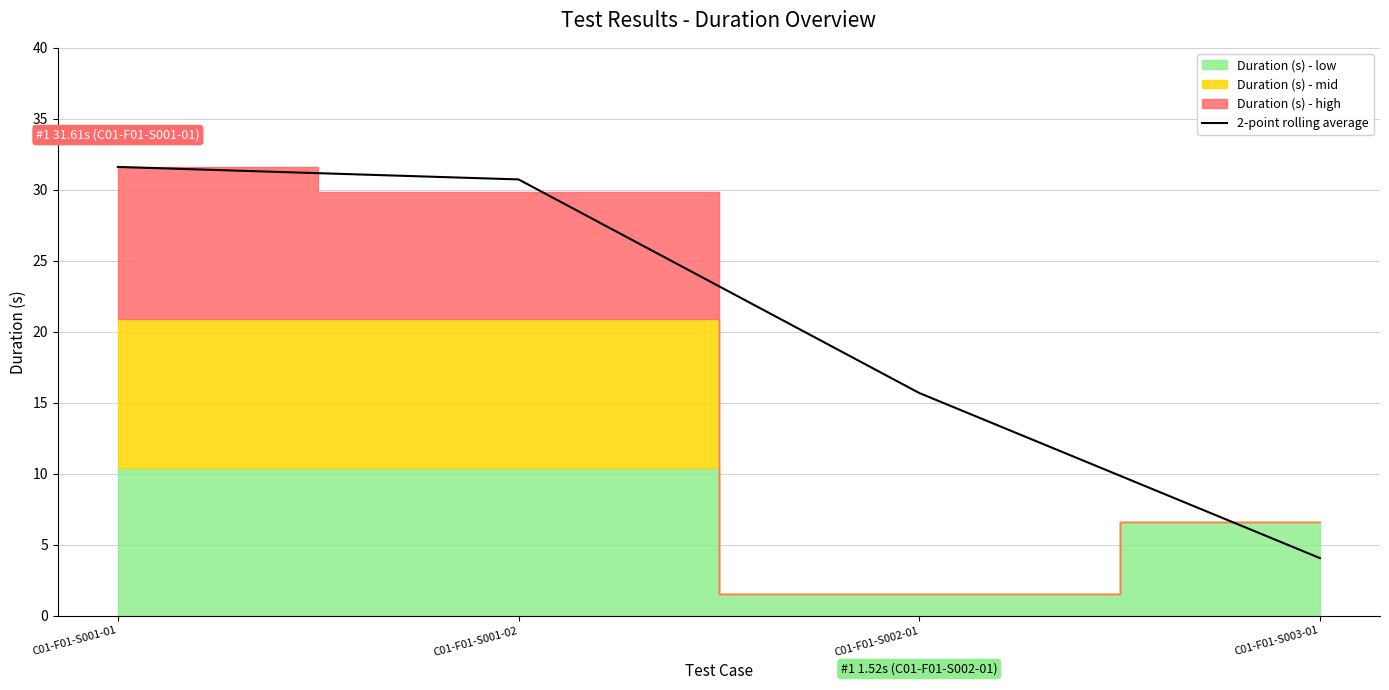

What is the label of the 1st point from the right?

C01-F01-S003-01